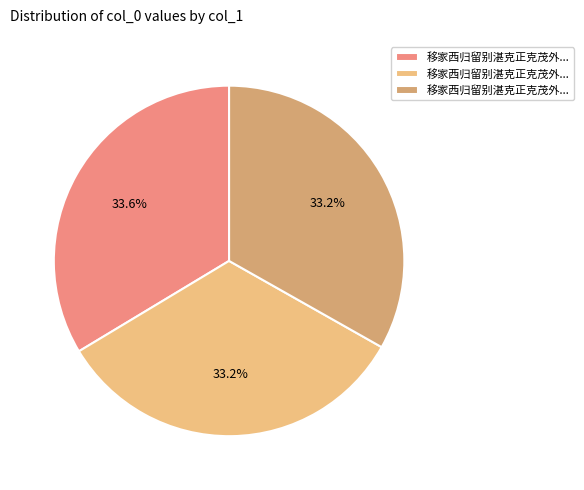

How many slices are in this pie chart?

3